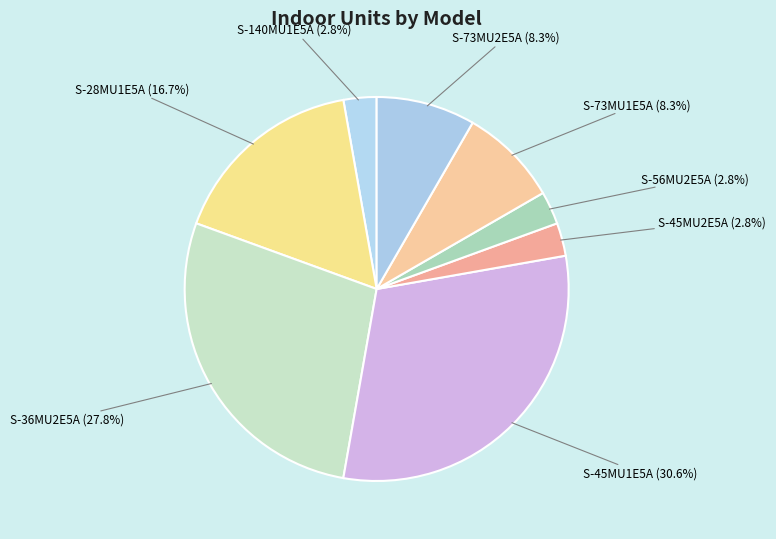

What is the largest slice in the pie chart?

S-45MU1E5A